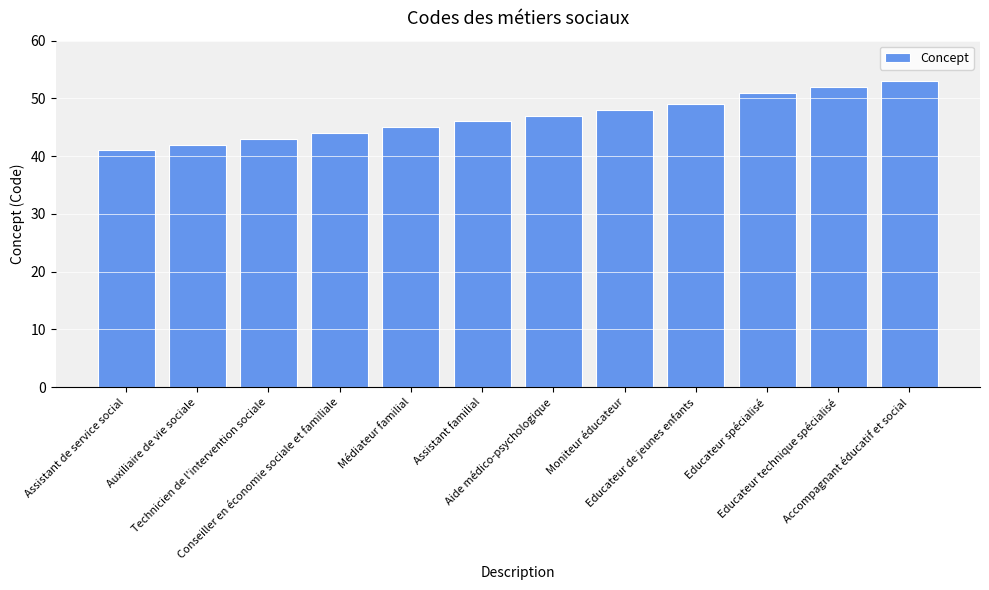

What is the sum of all values?

561